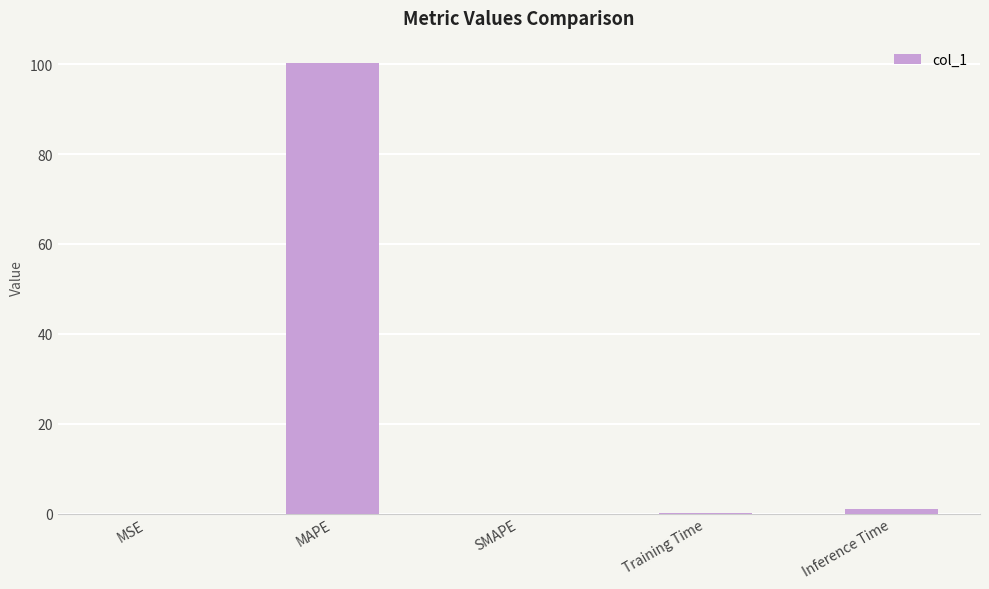

What is the change in value from MAPE to SMAPE?

-100.2